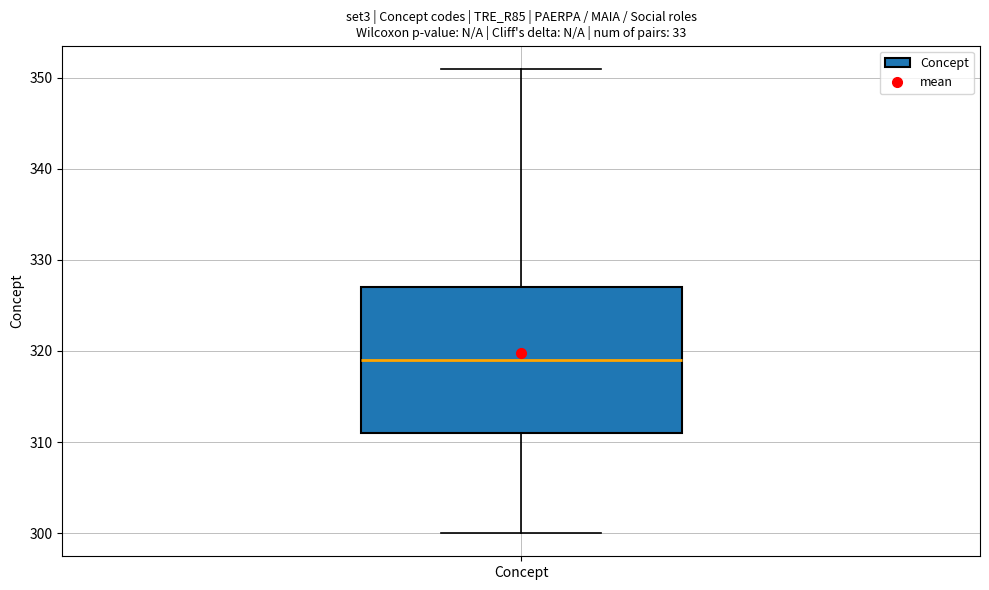

Where is the upper edge of the box for Concept on the y-axis? The values are not printed on the chart, so give them approximately, as read against the axis.

327